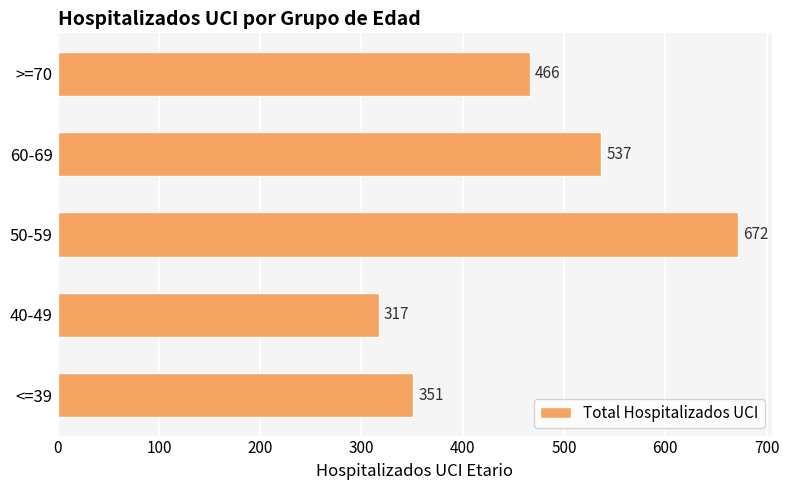

At which label is the value closest to 494?

>=70